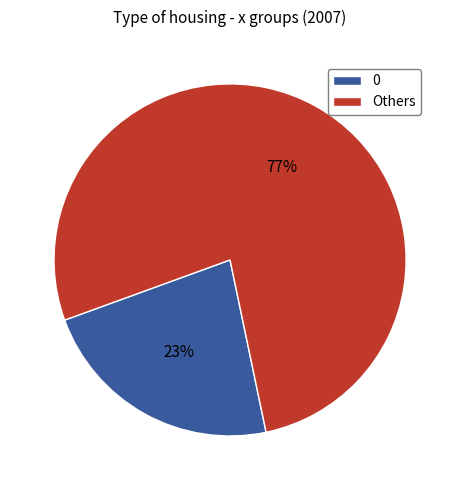

What is the smallest slice in the pie chart?

0